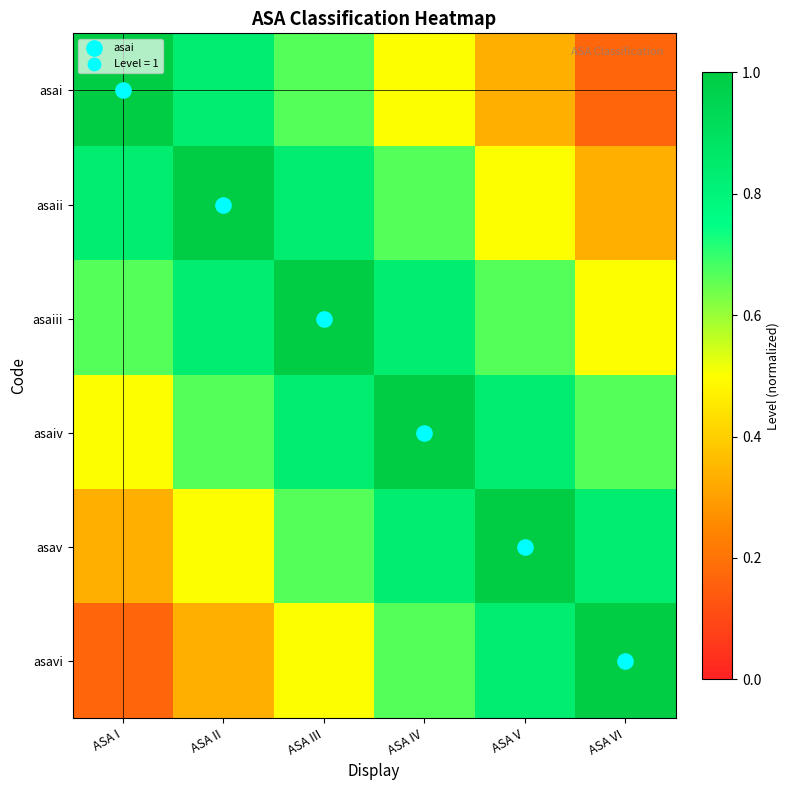

Which series has the widest spread of values?

asai